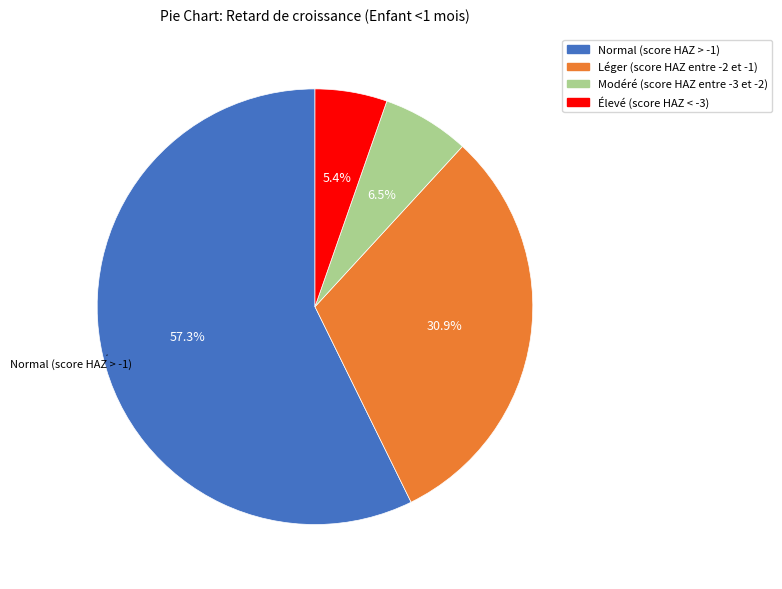

What percentage is the Normal (score HAZ > -1) slice, to the nearest percent?

57%